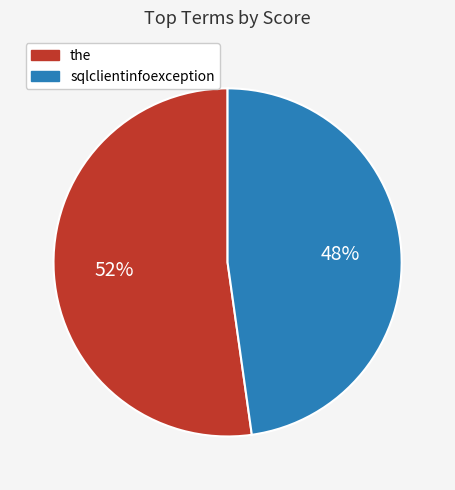

To the nearest percent, what is the average slice percentage?

50%